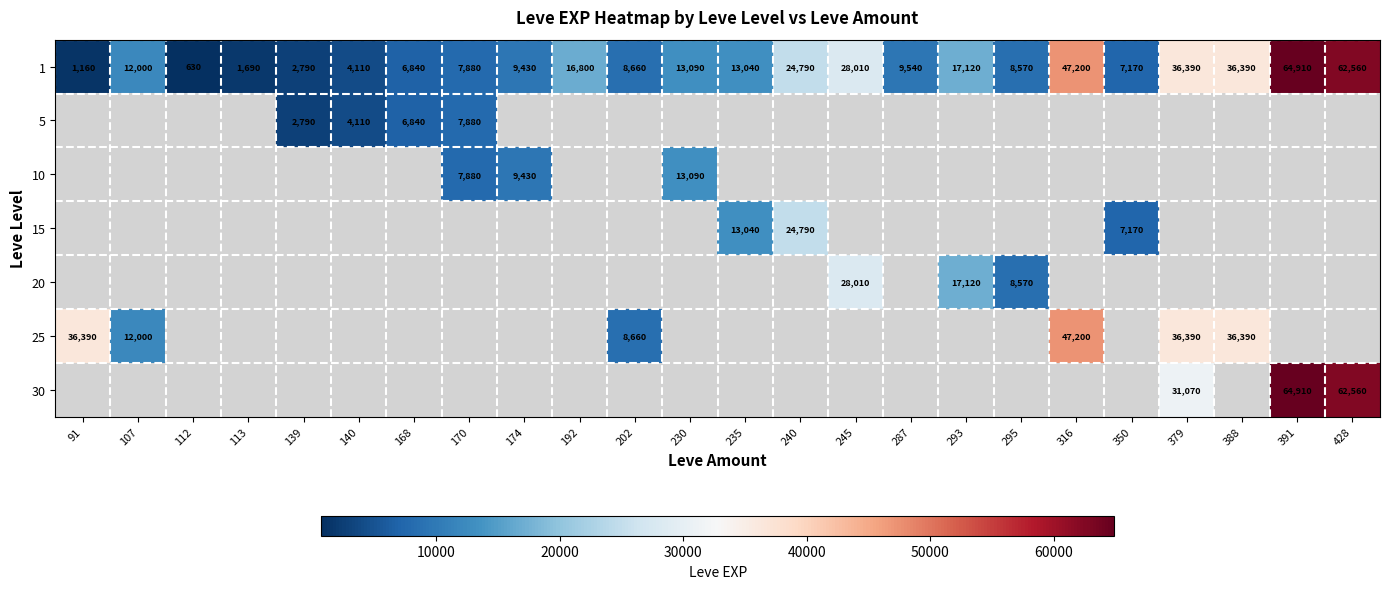

Which label corresponds to the largest value in the chart?

391